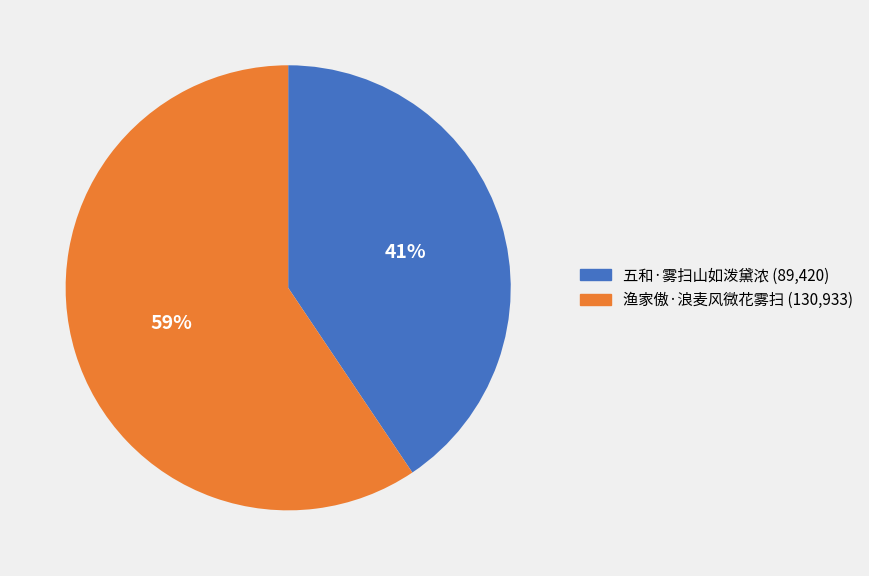

The 渔家傲·浪麦风微花雾扫 slice represents 68% of the pie. True or false?

False